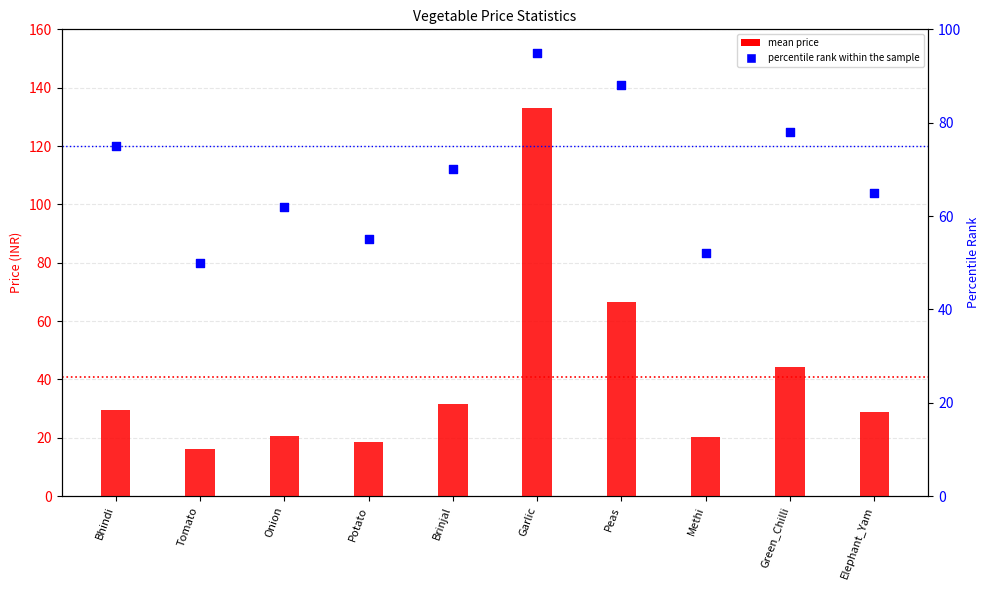

What is the total value across all series at Bhindi?

104.4